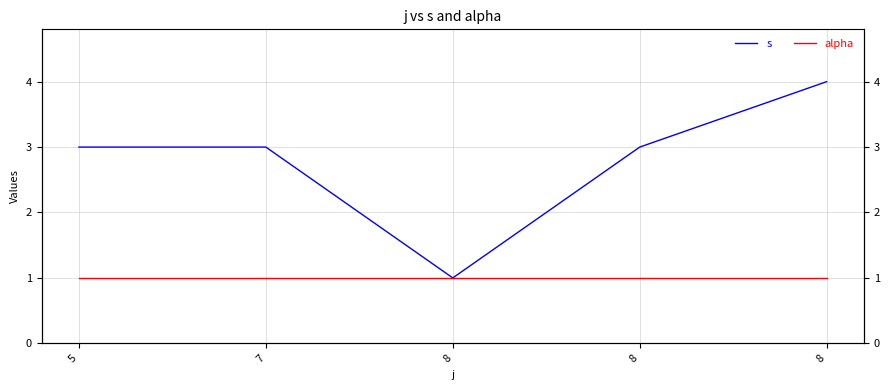

Reading right to left, list all the values displayed in this chart.

s: 8=4	8=3	8=1	7=3	5=3
alpha: 8=1	8=1	8=1	7=1	5=1